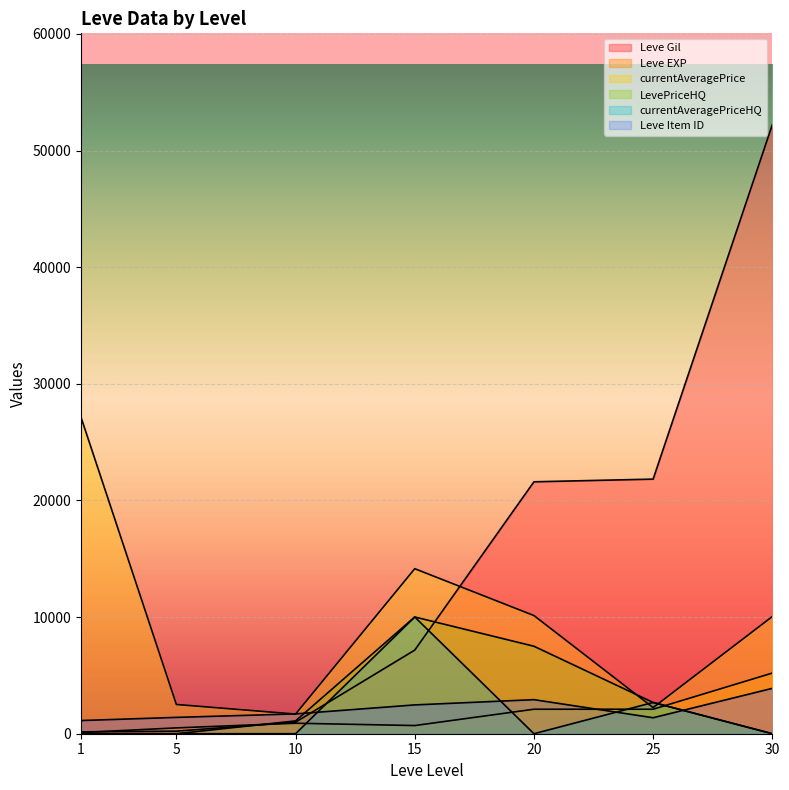

What is the highest value of the currentAveragePrice series?

27128